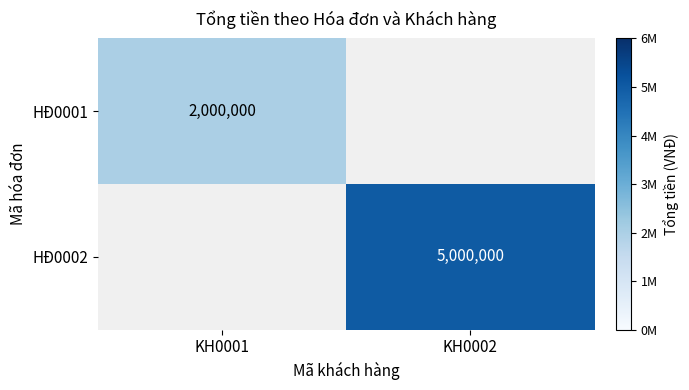

True or false: HĐ0002 has a value of 5000000 at KH0002.

True